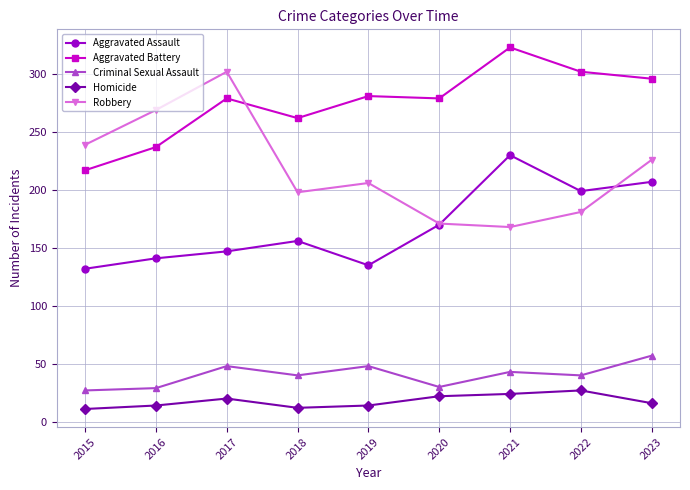

The Homicide series shows 27 at 2023. True or false?

False